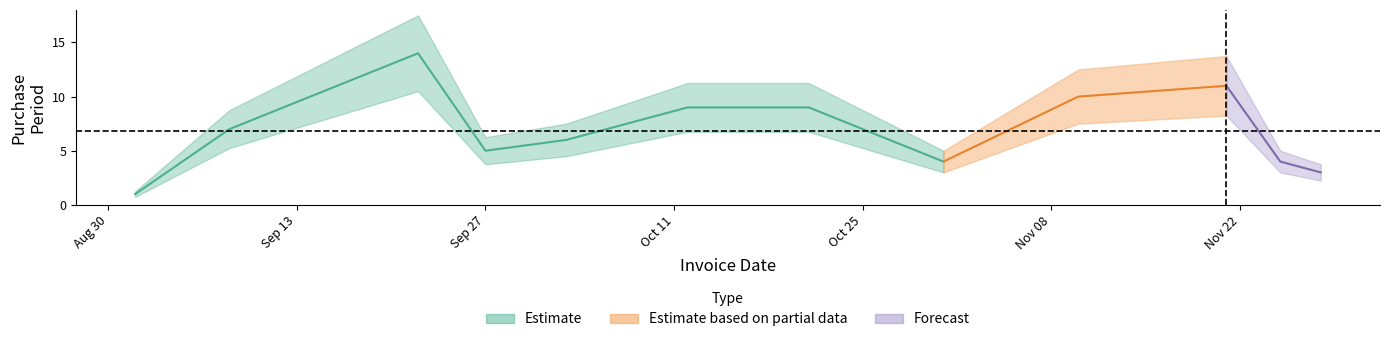

Reading left to right, transcribe all the data shown in this chart.

1	7	14	5	6	9	9	6	4	10	11	4	3